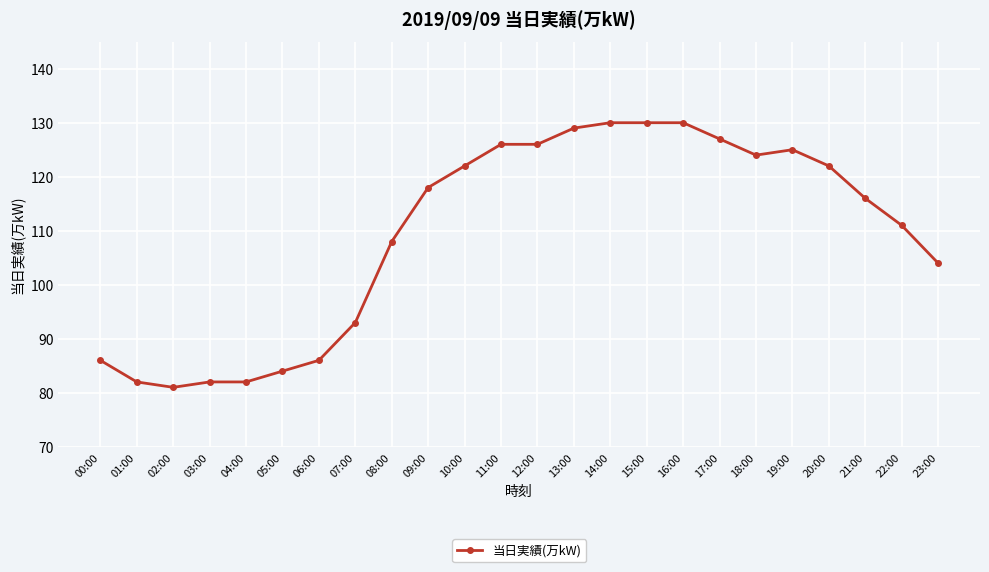

True or false: the data shows 82 at 01:00.

True